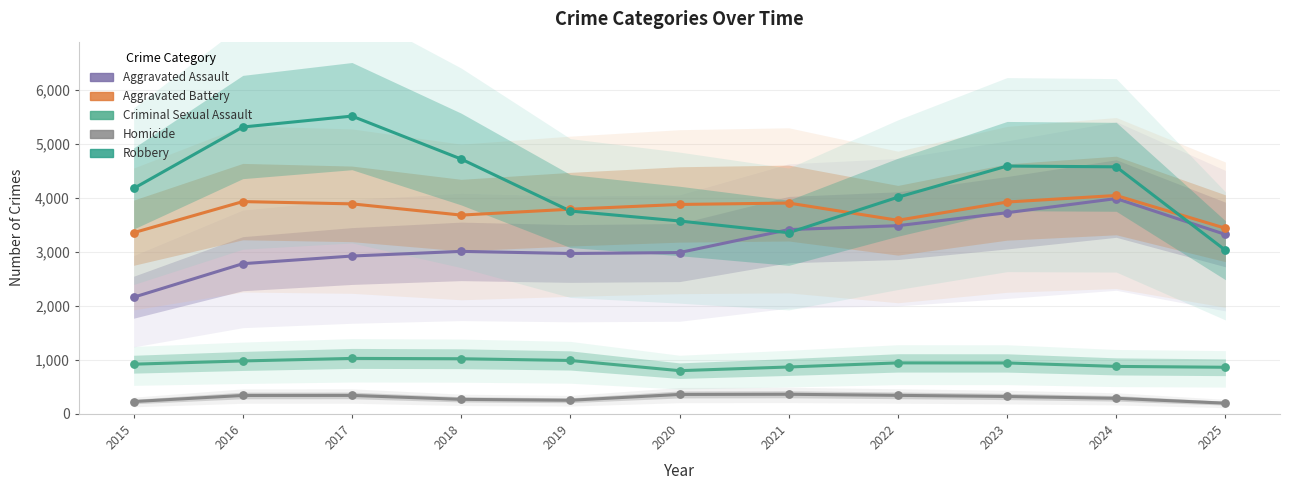

Which series reaches the minimum Y coordinate?

Homicide